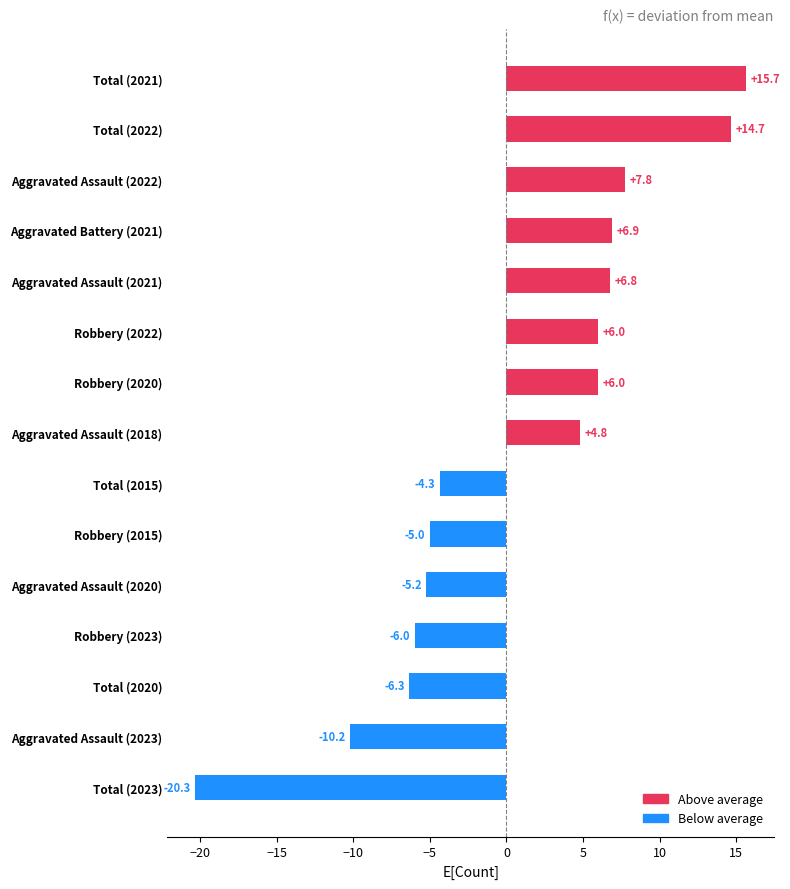

What is the difference between the maximum and second lowest values?

25.9